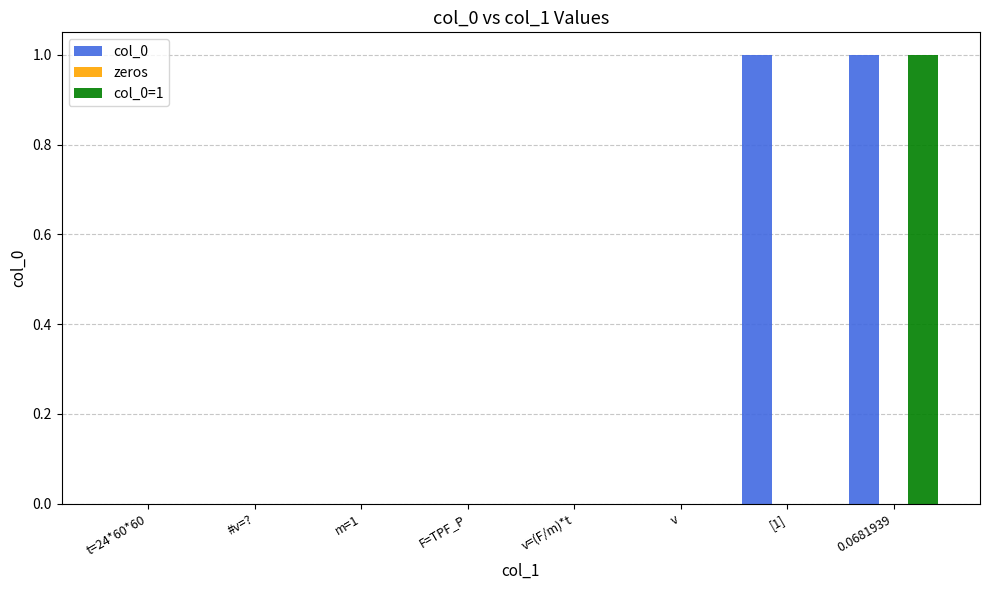

Reading right to left, what are all the values shown in this chart?

col_0: 0.0681939=1	[1]=1	v=0	v=(F/m)*t=0	F=TPF_P=0	m=1=0	#v=?=0	t=24*60*60=0
col_0=1: 0.0681939=1	[1]=0	v=0	v=(F/m)*t=0	F=TPF_P=0	m=1=0	#v=?=0	t=24*60*60=0